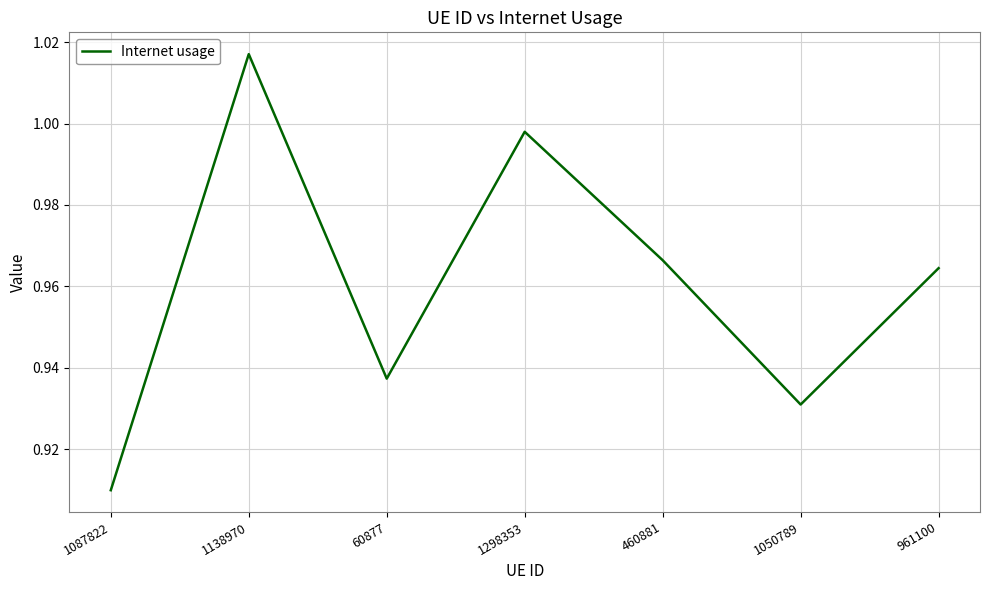

The value at 460881 is 0.3. True or false?

False